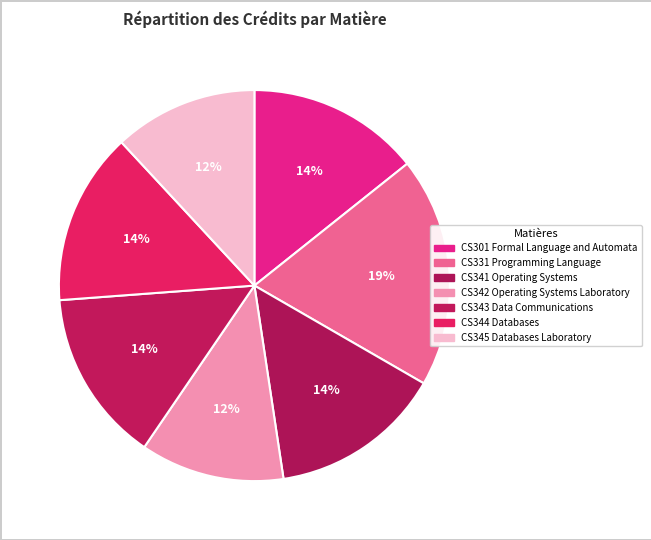

To the nearest percent, what is the average slice percentage?

14%